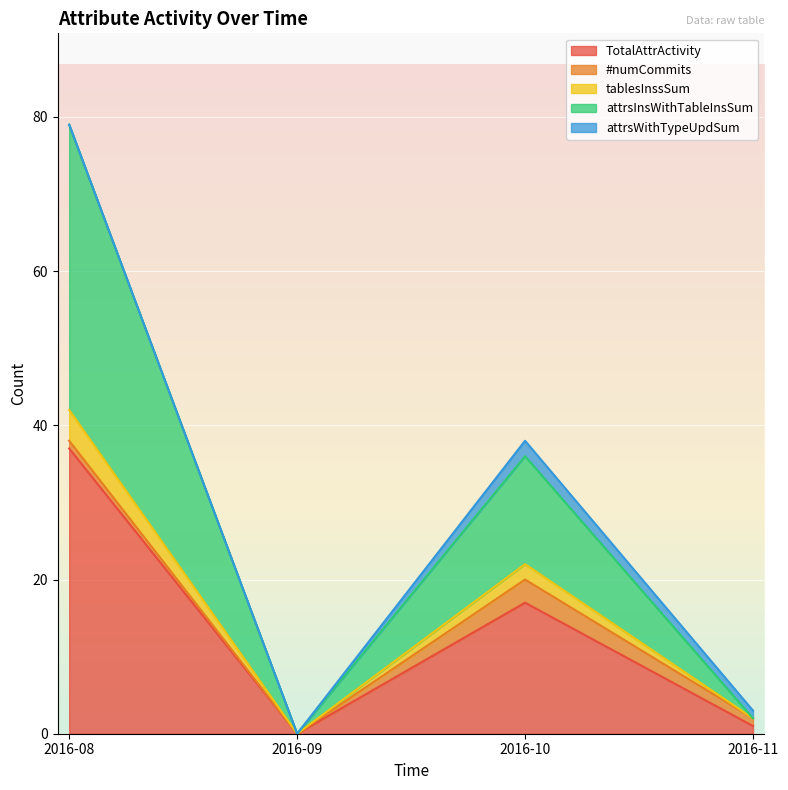

At which category is the sum across all series the highest?

2016-08